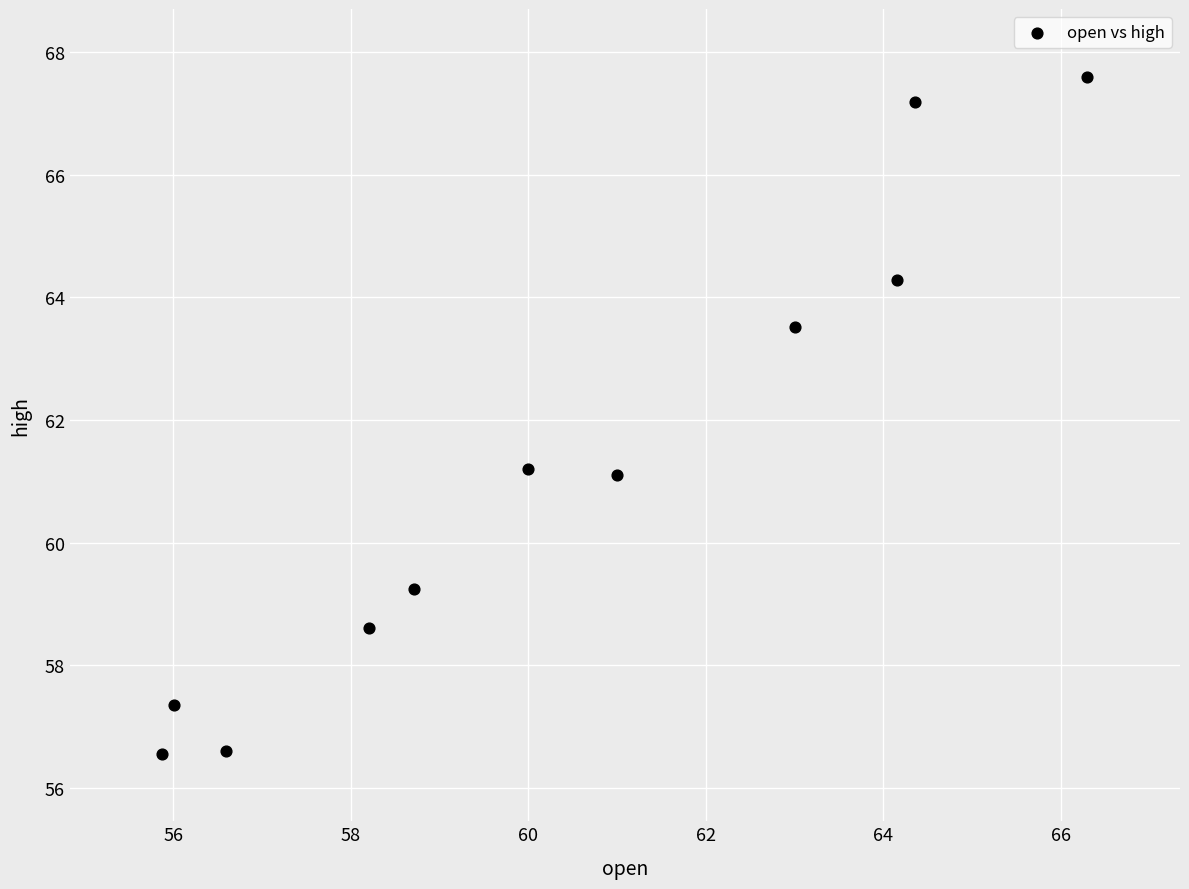

What is the average X value?

60.4